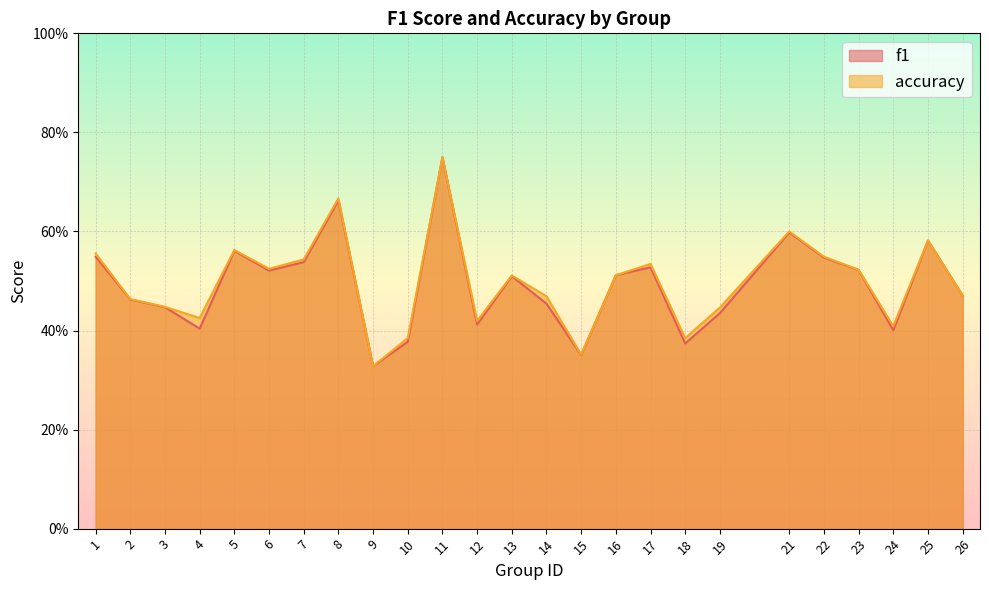

What is the average value of the f1 series?

0.5